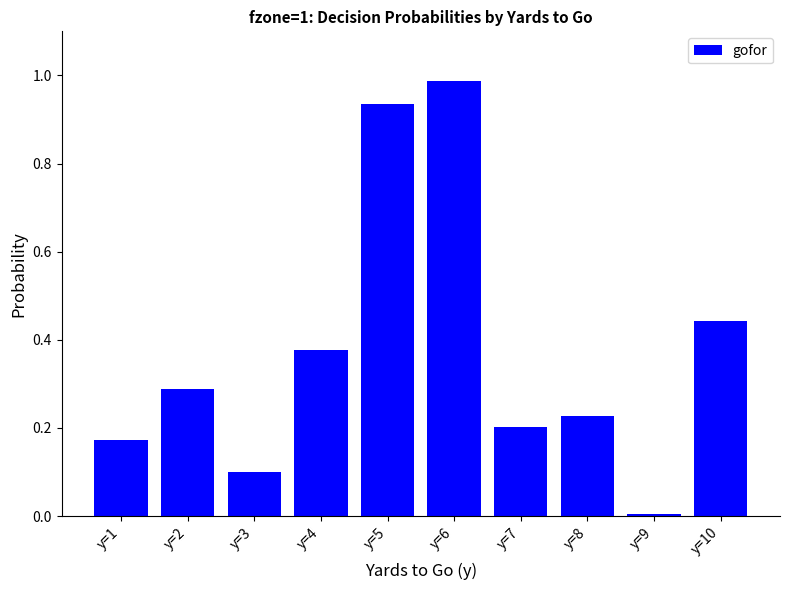

Does the chart contain stacked bars?

No